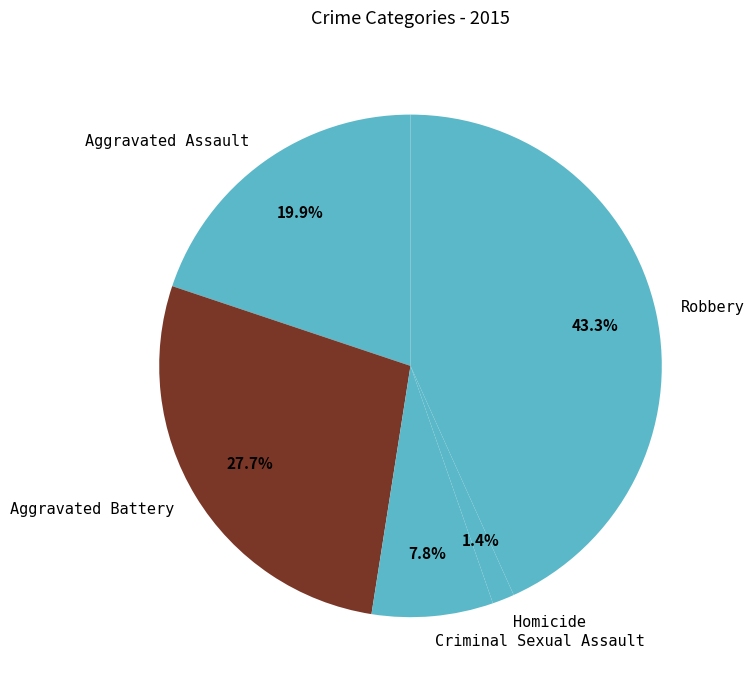

Does Aggravated Assault represent more than half of the total?

No